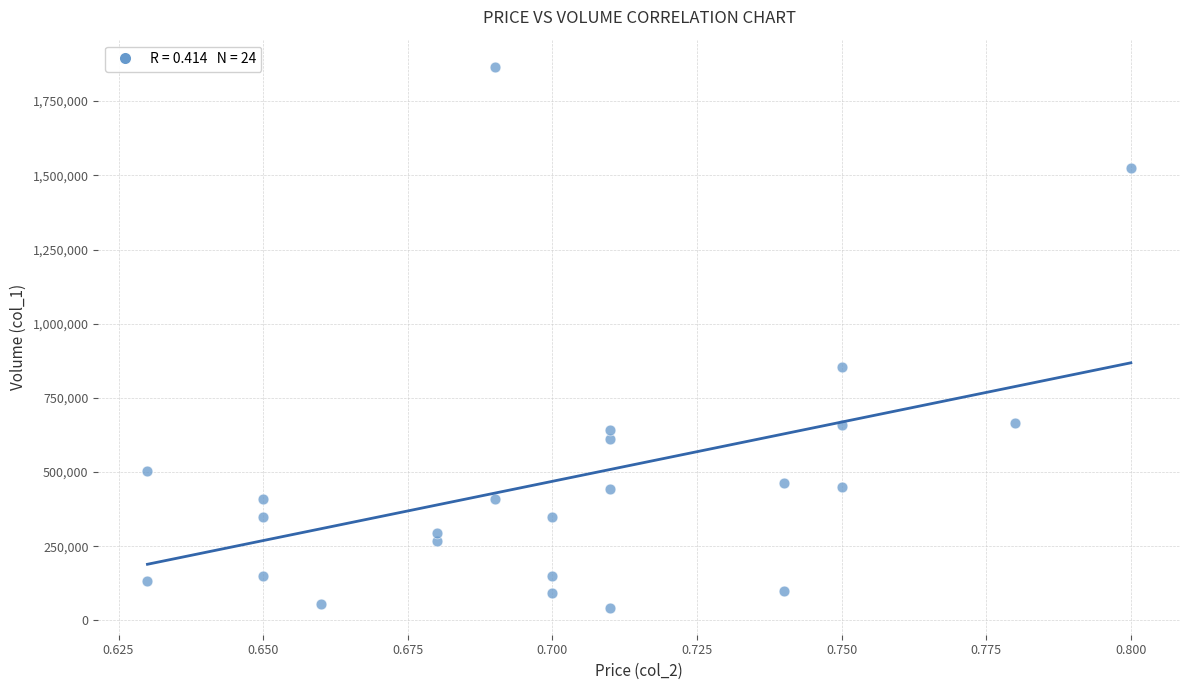

What is the range of Y values (max minus min)?

1823000